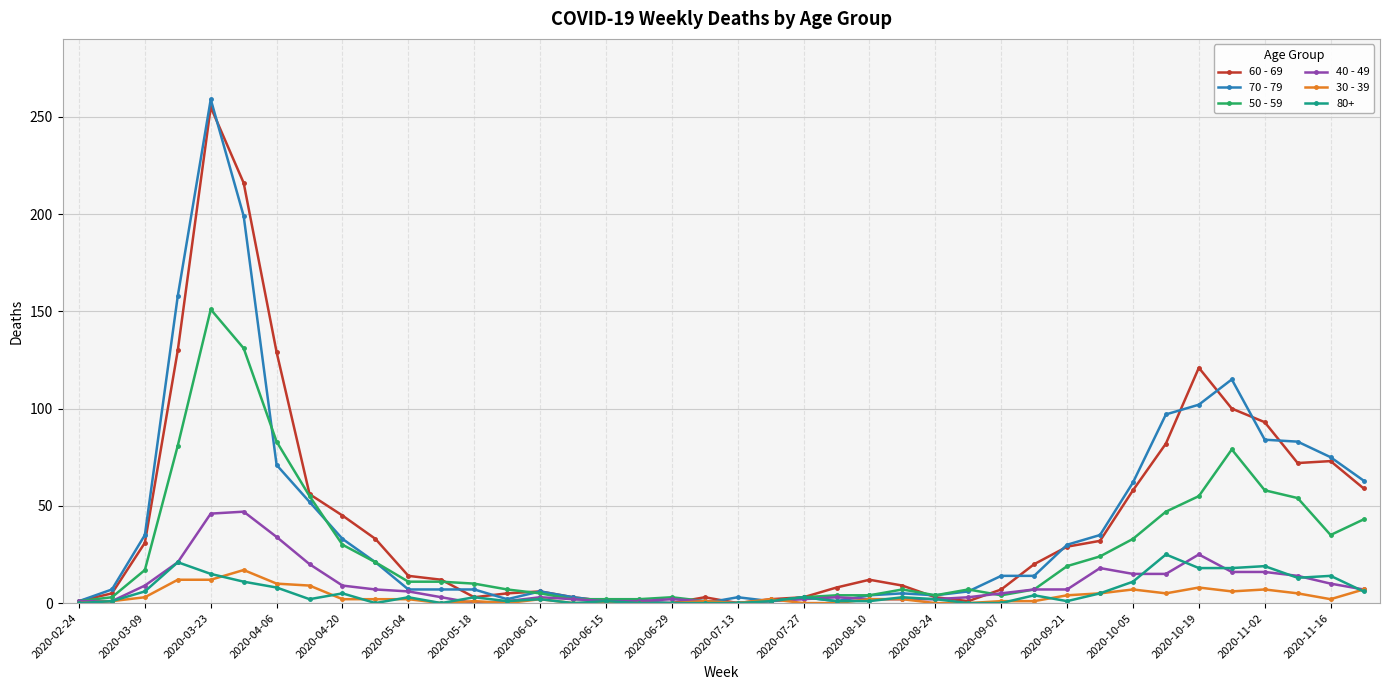

How many data points does each series have?

40